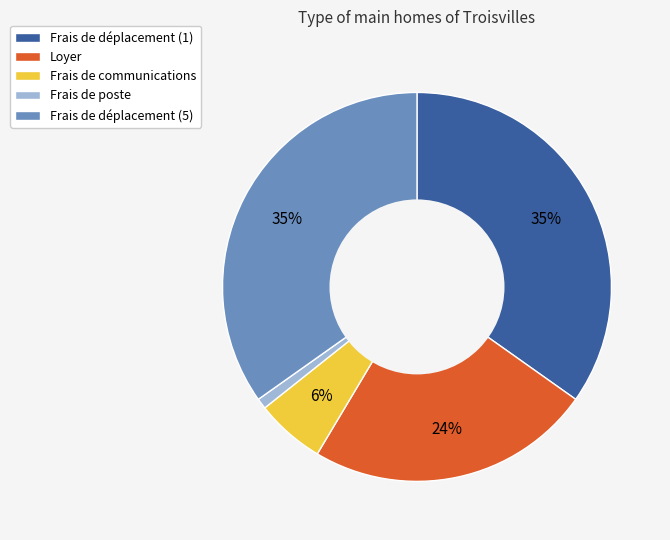

To the nearest percent, what is the difference between the Frais de poste and Loyer slice percentages?

23%